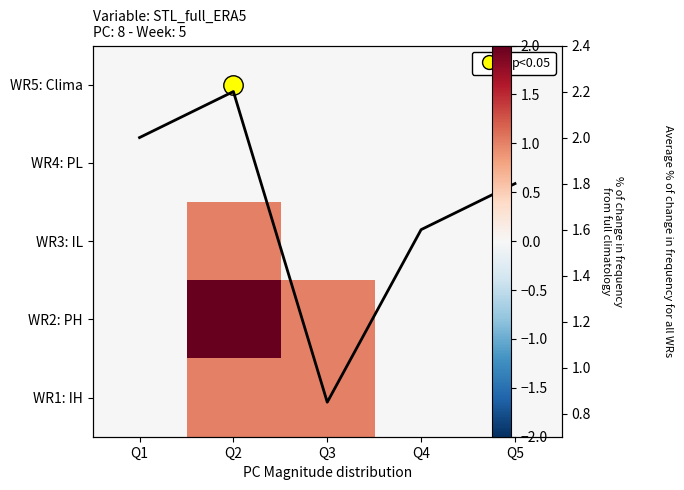

Which category has the lowest value in the WR3: IL series?

Q1